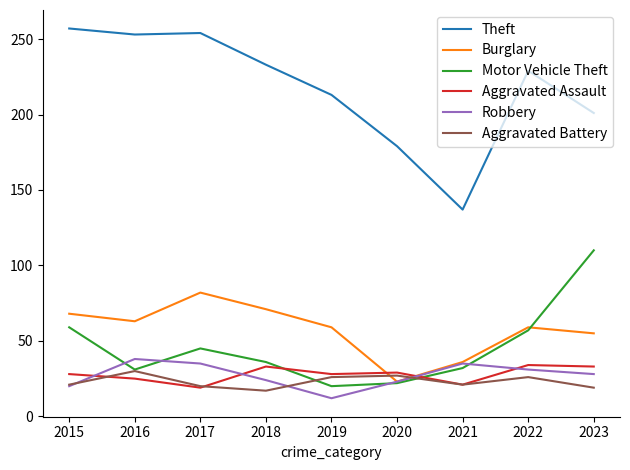

What is the difference between the Robbery values at 2023 and 2019?

16